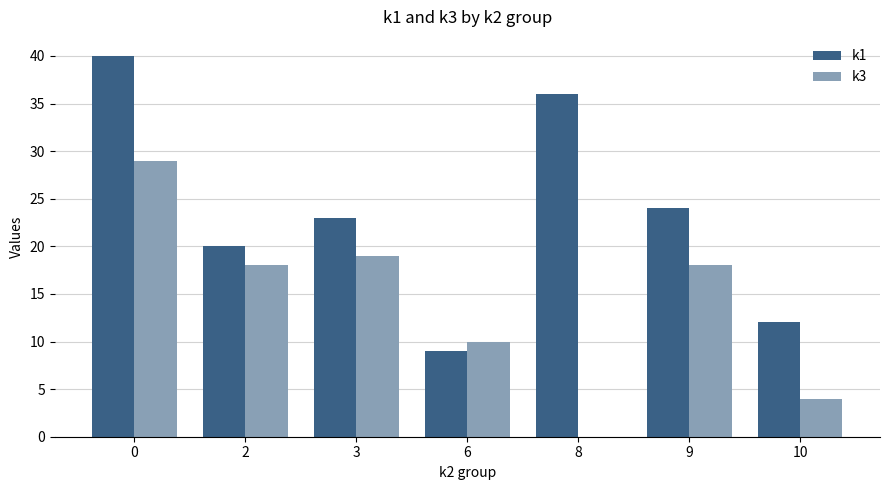

Is it true that k1 equals 9 at 6?

True